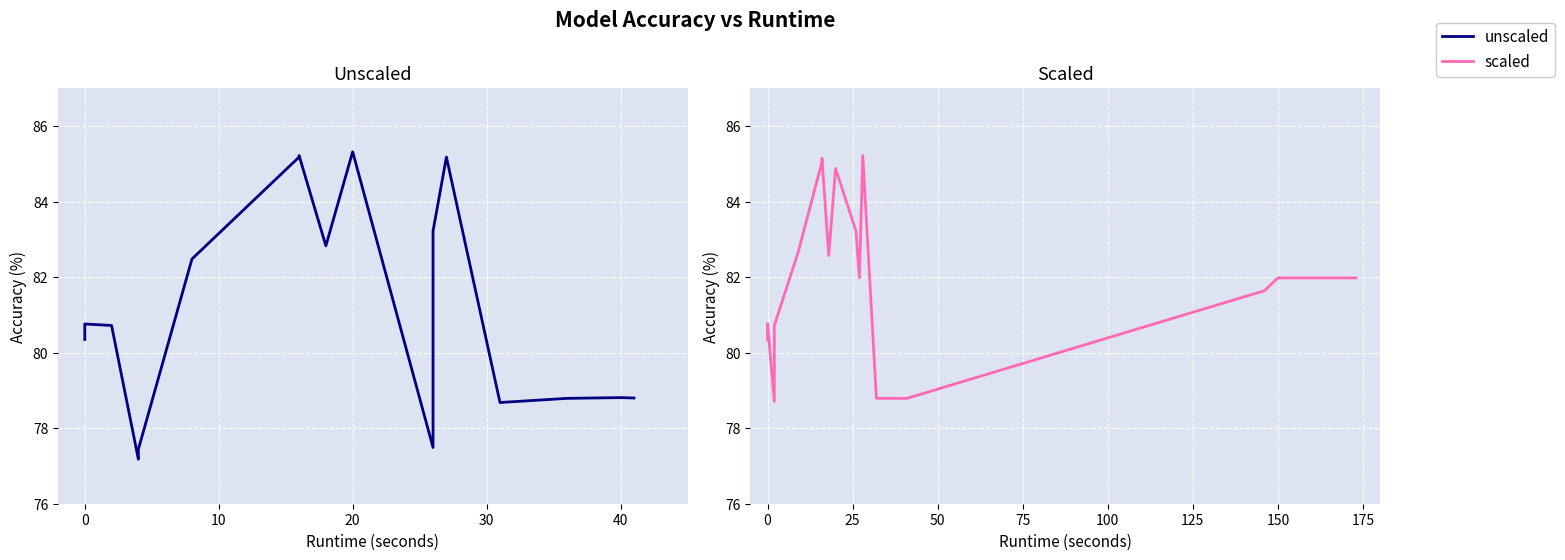

Does the chart display data point markers on the line(s)?

No